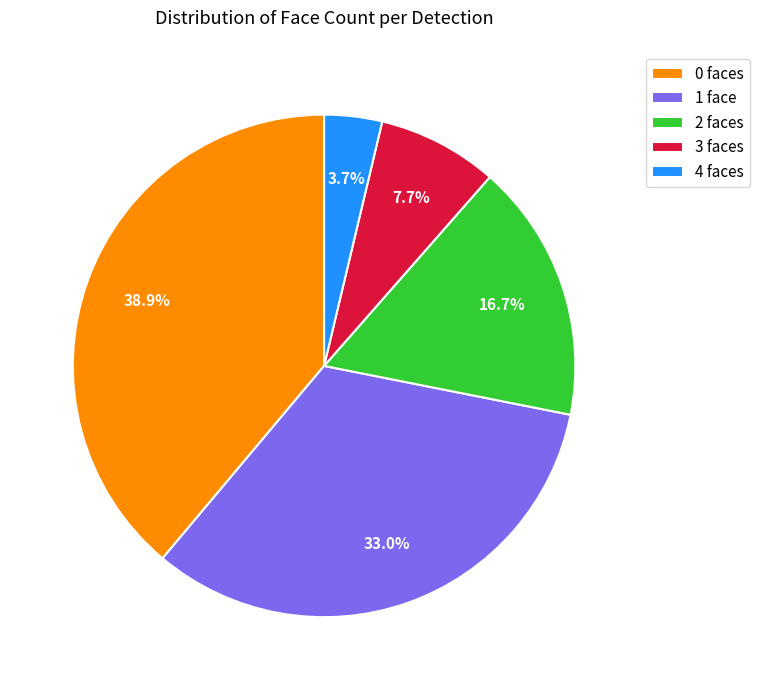

What percentage do 2 and 4 together represent?

20.4%